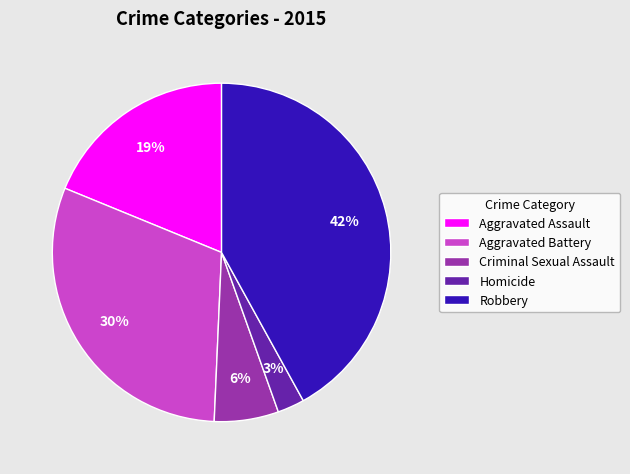

Is it true that Robbery is 50% of the pie?

False